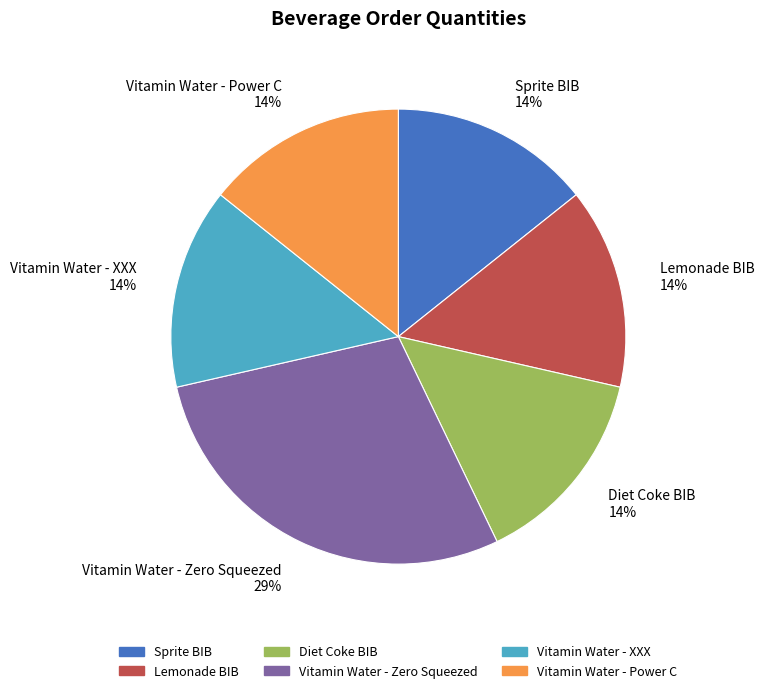

To the nearest percent, what is the combined percentage of Vitamin Water - Zero Squeezed 29% and Sprite BIB 14%?

43%